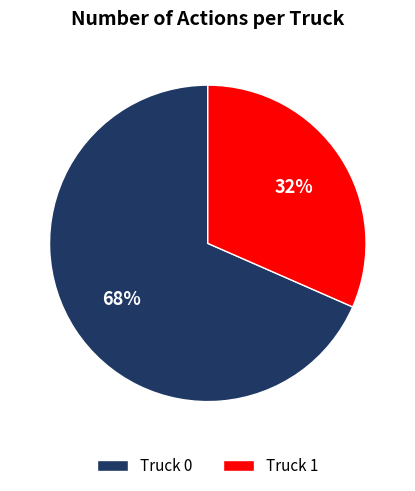

Rank the categories by value from highest to lowest.

Truck 0, Truck 1